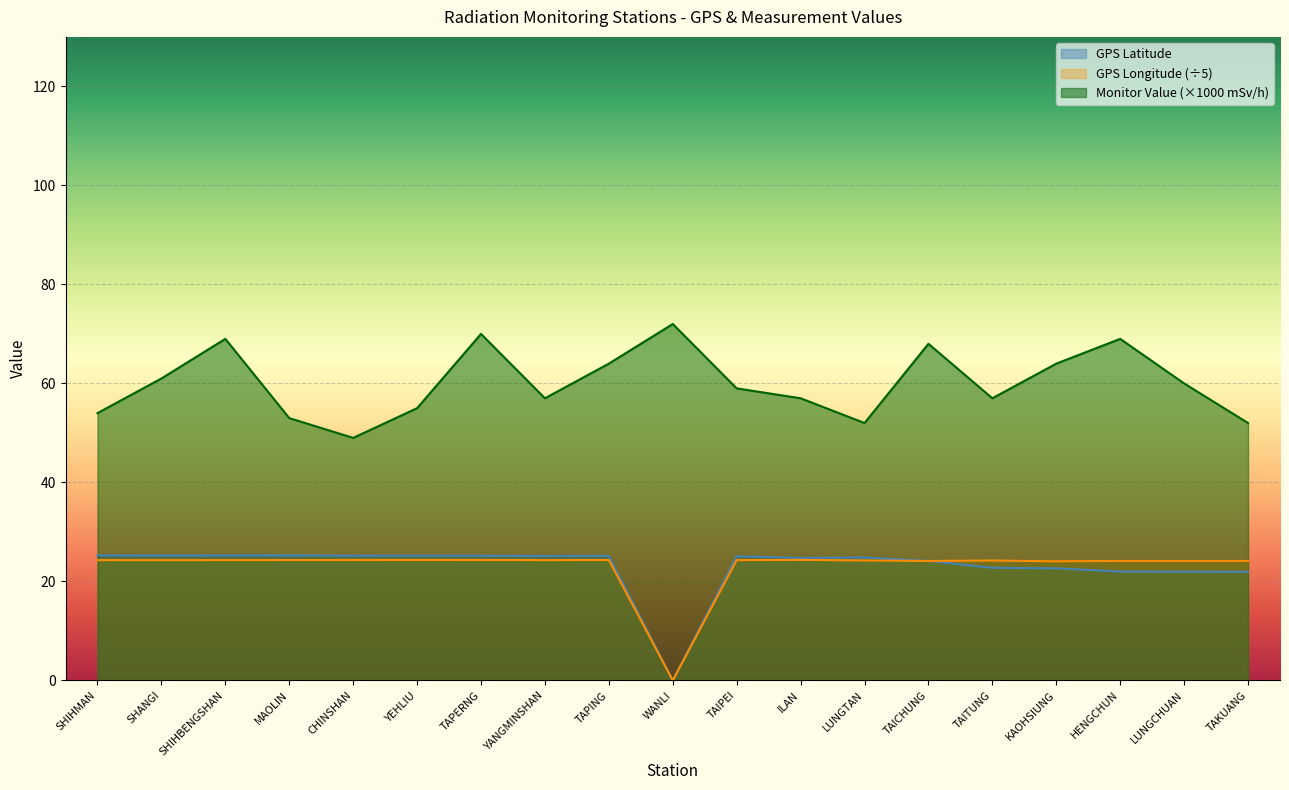

Reading left to right, what are all the values shown in this chart?

GPS Latitude: SHIHMAN=25.3	SHANGI=25.2	SHIHBENGSHAN=25.3	MAOLIN=25.3	CHINSHAN=25.2	YEHLIU=25.2	TAPERNG=25.2	YANGMINSHAN=25.2	TAPING=25.2	WANLI=0.0	TAIPEI=25.1	ILAN=24.8	LUNGTAN=24.8	TAICHUNG=24.1	TAITUNG=22.8	KAOHSIUNG=22.6	HENGCHUN=22.0	LUNGCHUAN=22.0	TAKUANG=21.9
GPS Longitude: SHIHMAN=24.3	SHANGI=24.3	SHIHBENGSHAN=24.3	MAOLIN=24.3	CHINSHAN=24.3	YEHLIU=24.3	TAPERNG=24.3	YANGMINSHAN=24.3	TAPING=24.3	WANLI=0.0	TAIPEI=24.3	ILAN=24.4	LUNGTAN=24.2	TAICHUNG=24.1	TAITUNG=24.2	KAOHSIUNG=24.1	HENGCHUN=24.1	LUNGCHUAN=24.1	TAKUANG=24.1
Monitor Value (mSv/h): SHIHMAN=54.0	SHANGI=61.0	SHIHBENGSHAN=69.0	MAOLIN=53.0	CHINSHAN=49.0	YEHLIU=55.0	TAPERNG=70.0	YANGMINSHAN=57.0	TAPING=64.0	WANLI=72.0	TAIPEI=59.0	ILAN=57.0	LUNGTAN=52.0	TAICHUNG=68.0	TAITUNG=57.0	KAOHSIUNG=64.0	HENGCHUN=69.0	LUNGCHUAN=60.0	TAKUANG=52.0